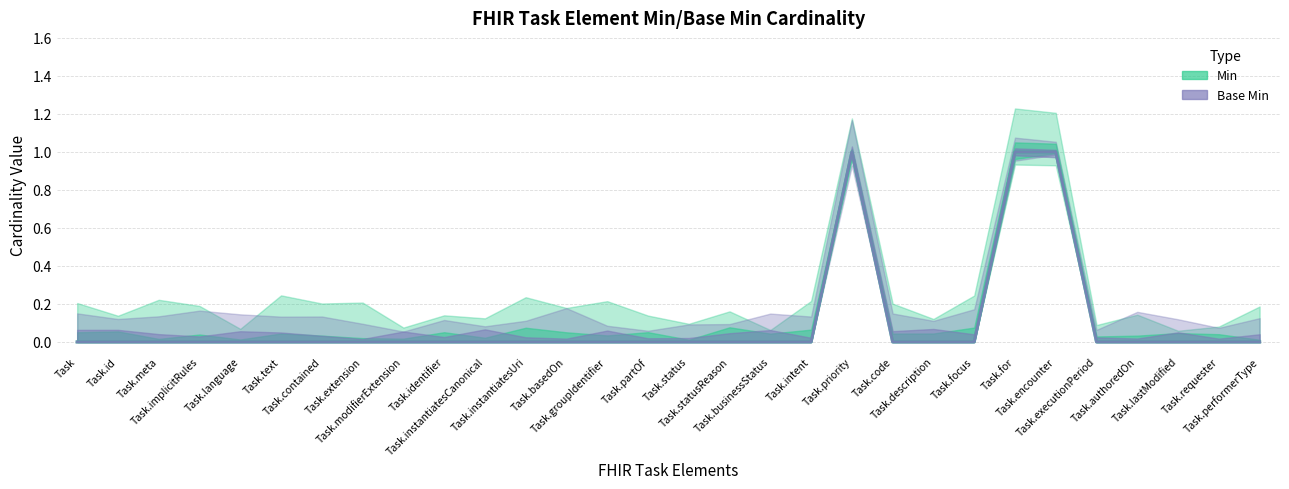

At Task, list the series in order from largest to smallest.

Min, Base Min